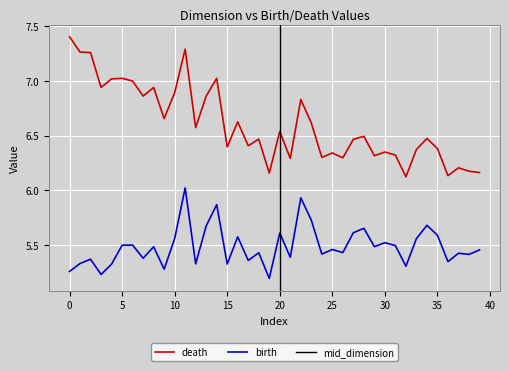

What is the spread (max minus min) of values at 14?

1.2